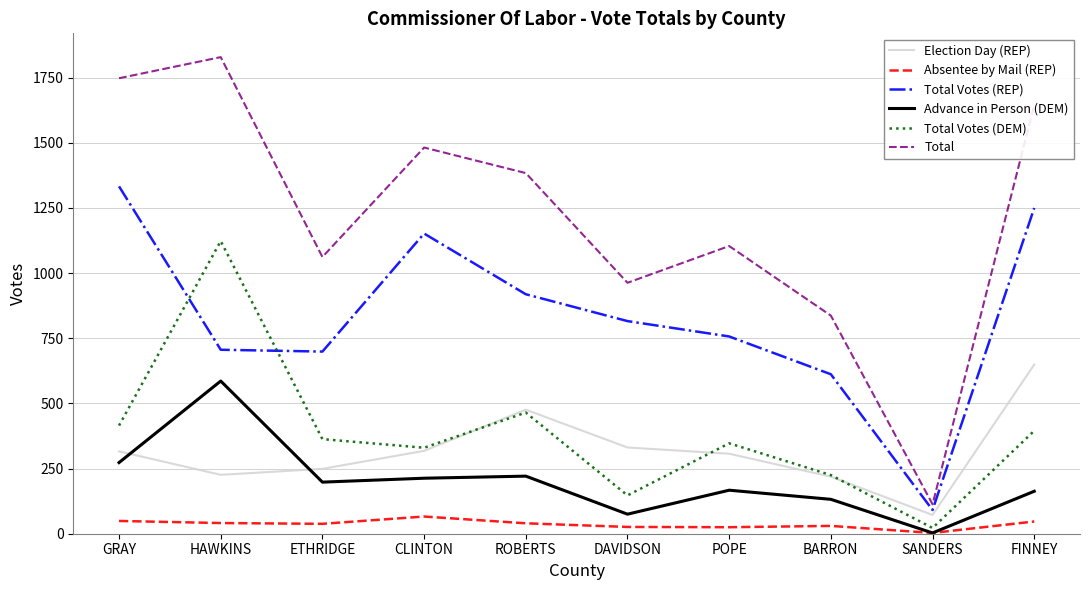

What is the total value across all series at GRAY?

4134